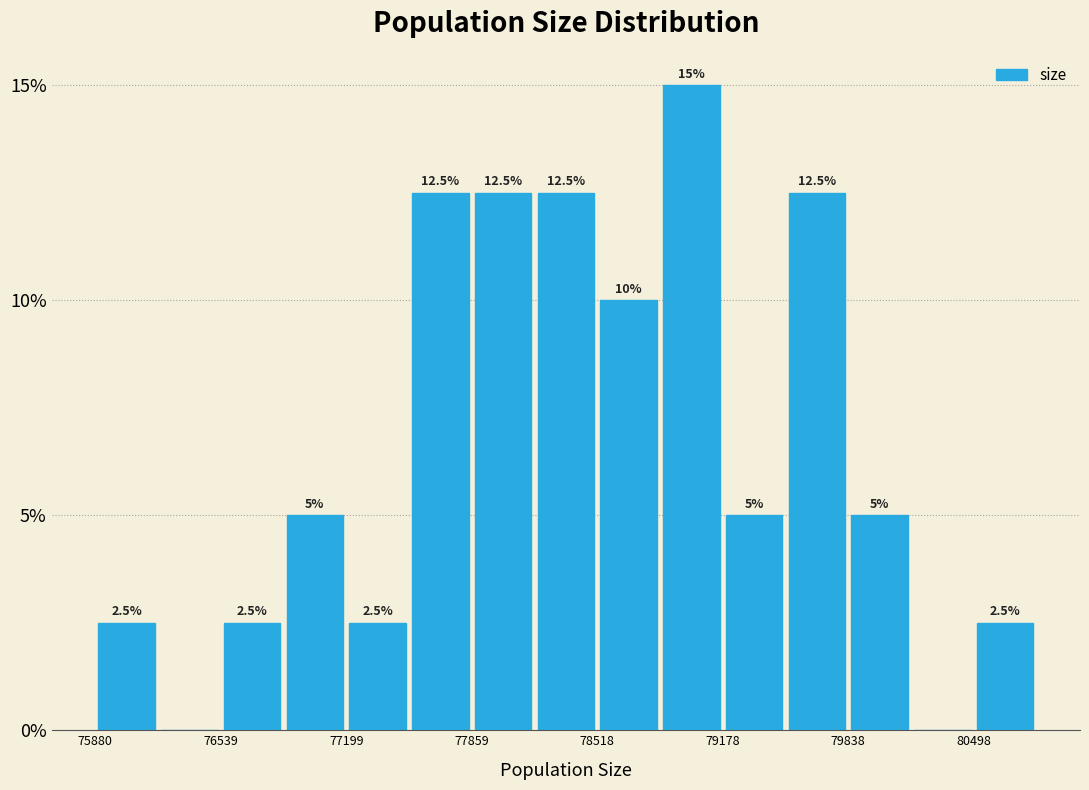

Read against the x-axis, roughly where is the centre of the tallest bar?

79000